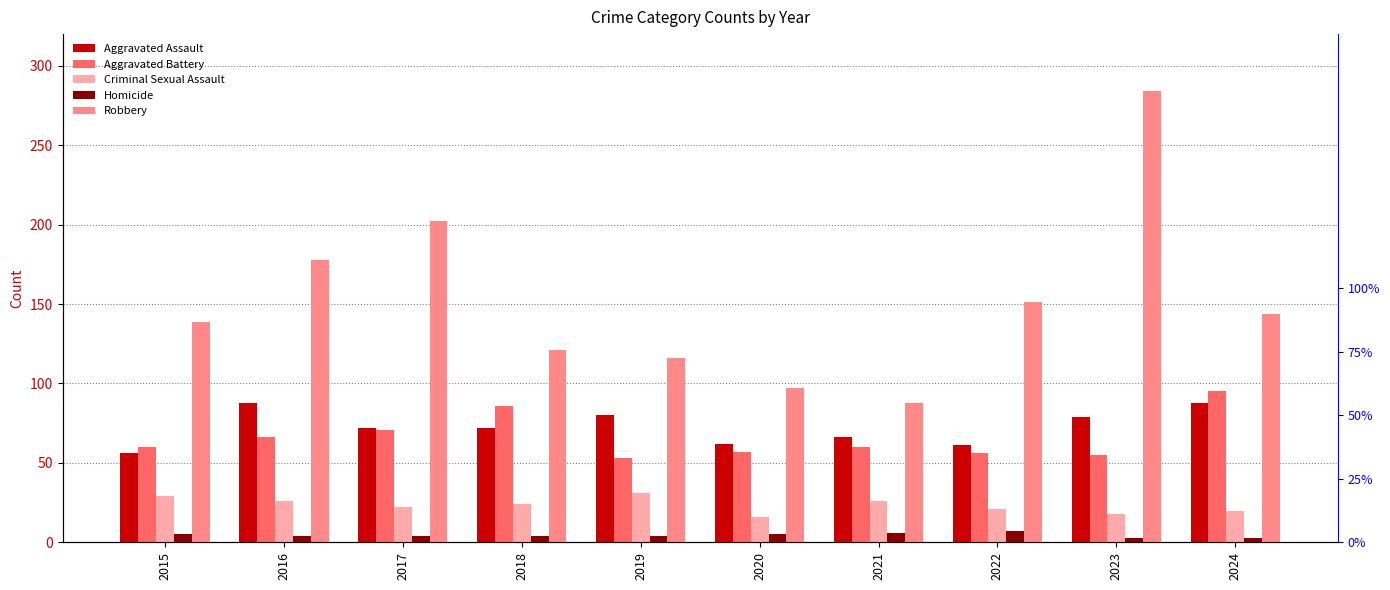

How many values in the Homicide series exceed 4?

4